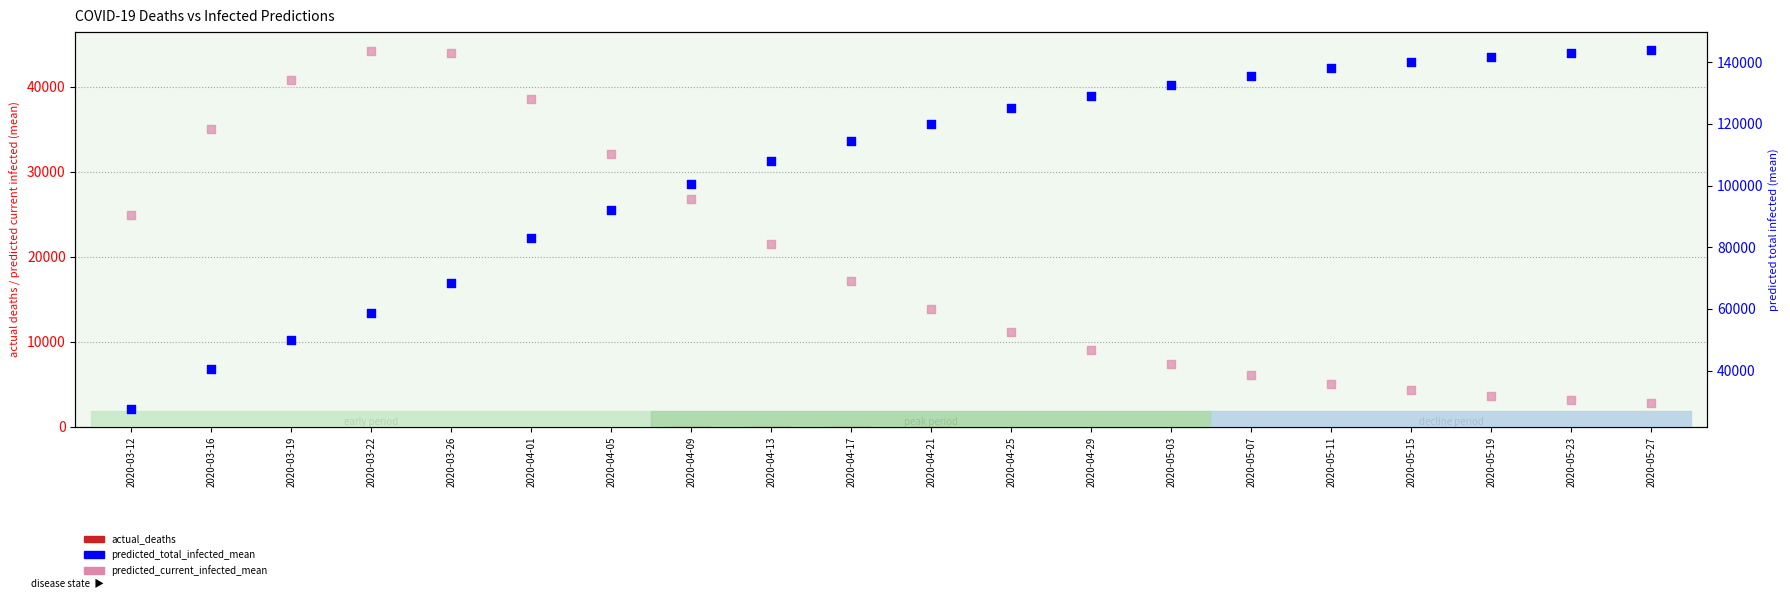

Which series contains the highest Y value?

predicted_total_infected_mean